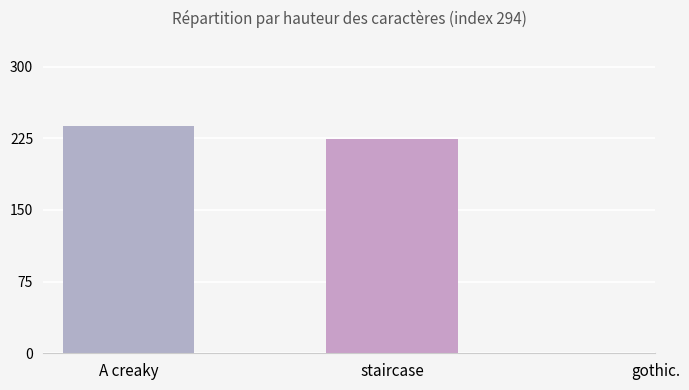

Count the number of data series in this chart.

1